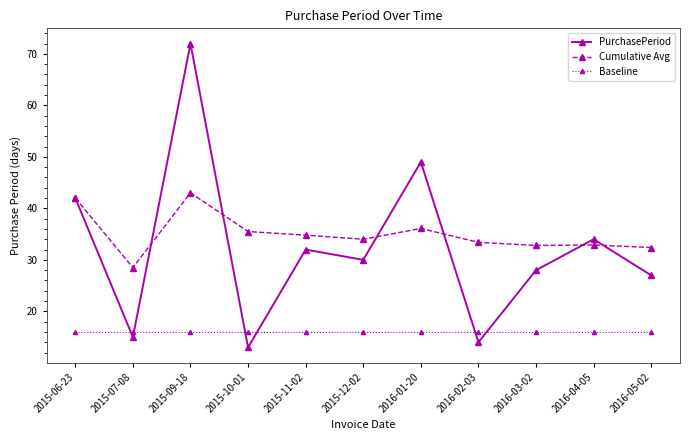

True or false: Baseline and Cumulative Avg cross at least once.

False